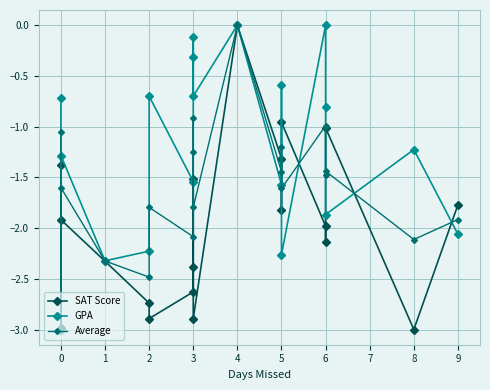

How many values in the GPA series exceed -1?

9